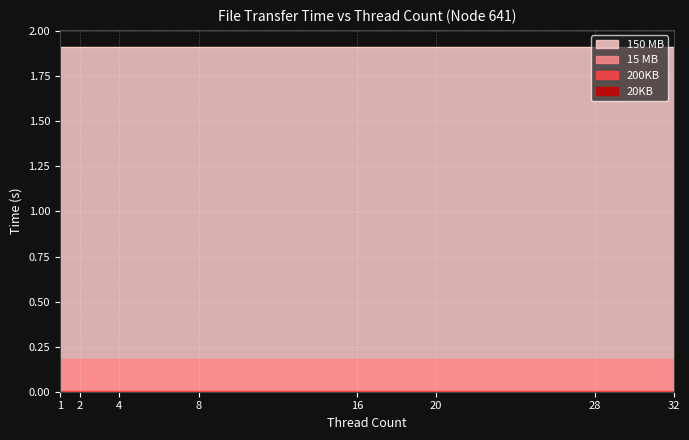

How many data points does each series have?

8